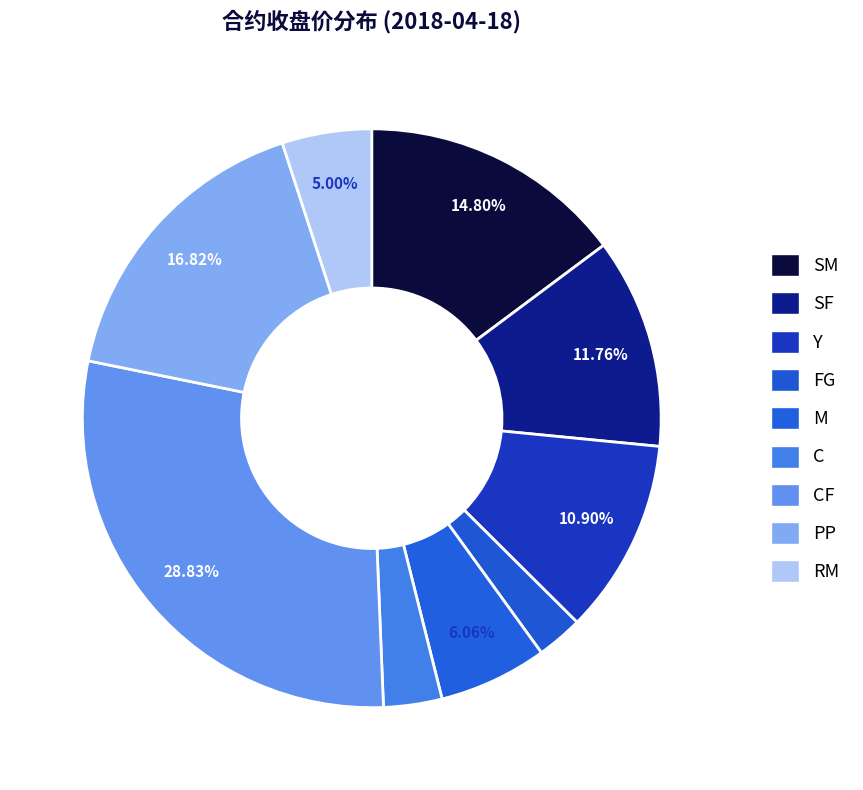

Count the number of slices in the pie.

9